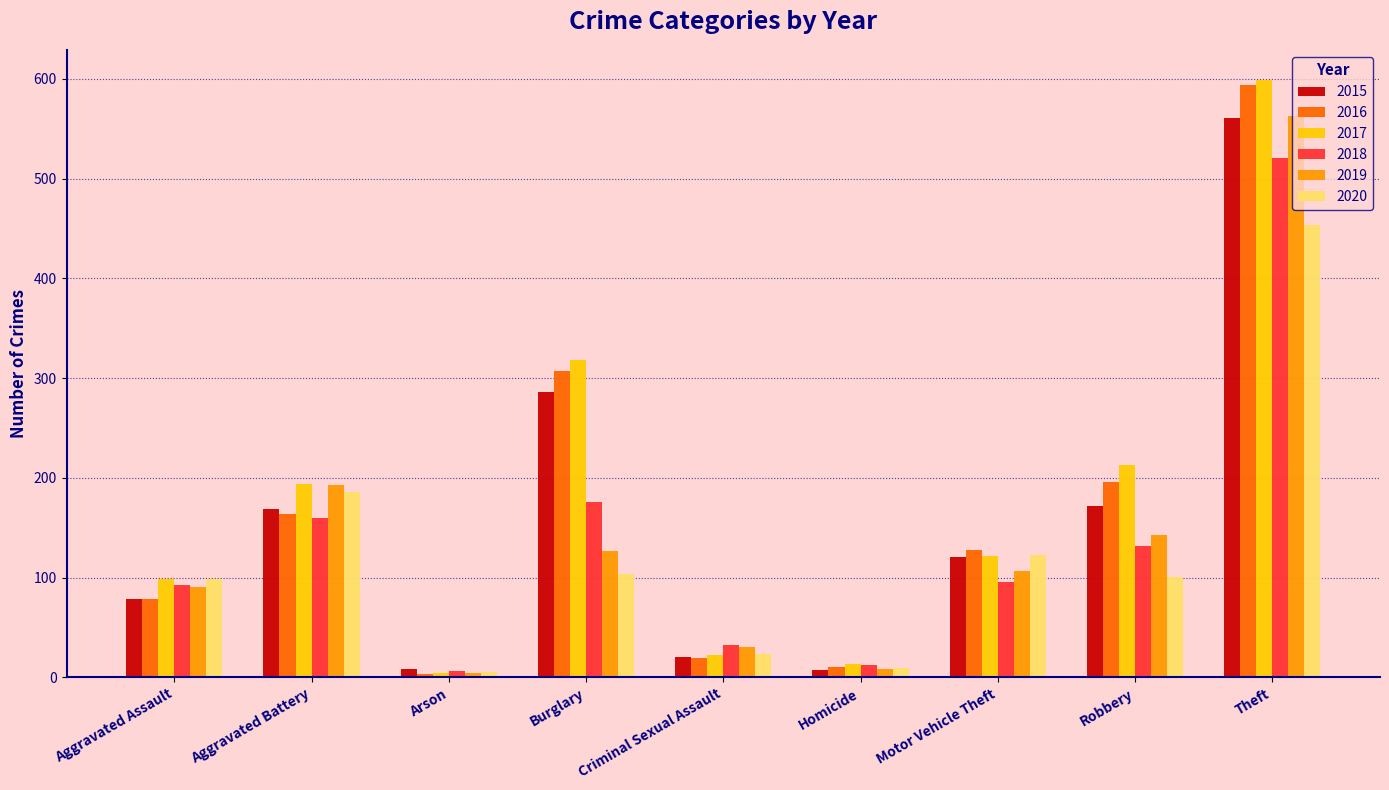

At how many categories does at least one series exceed 182?

4